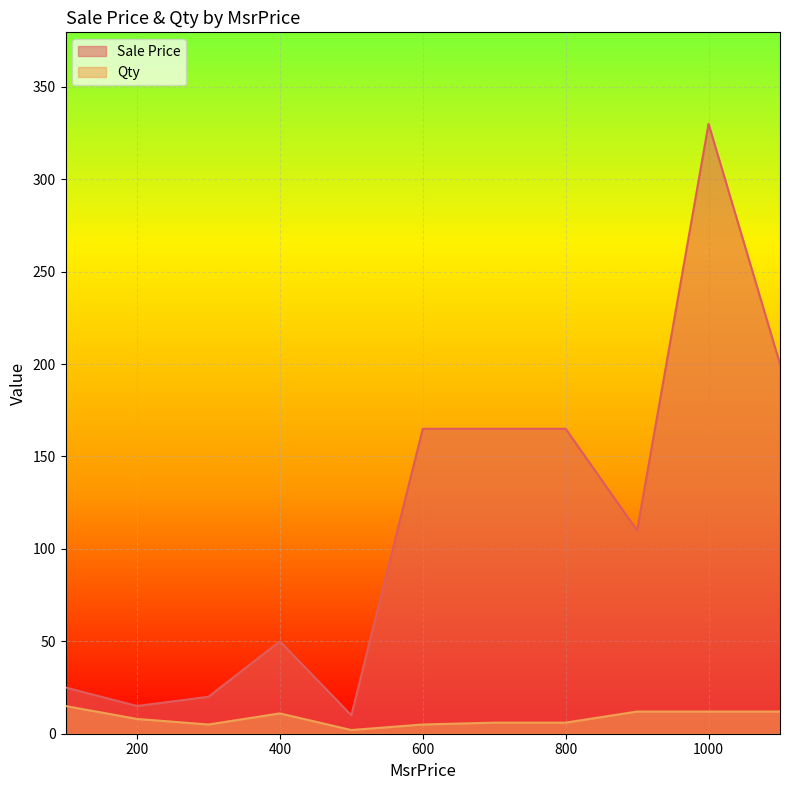

In Sale Price, how many points are lower than both neighbors (excluding endpoints)?

3